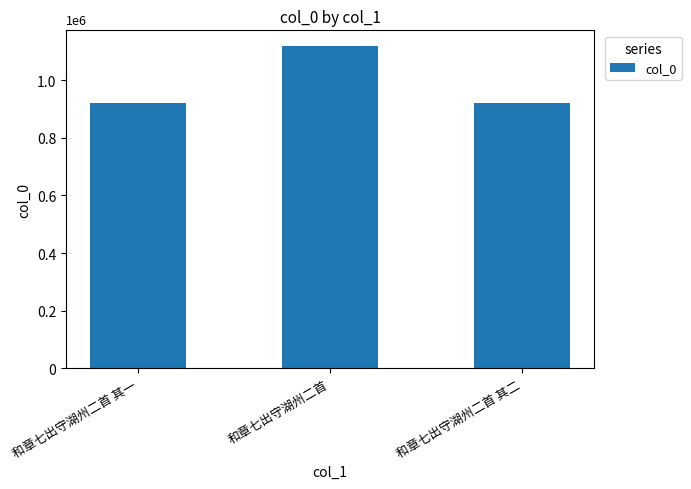

Are the bars horizontal?

No